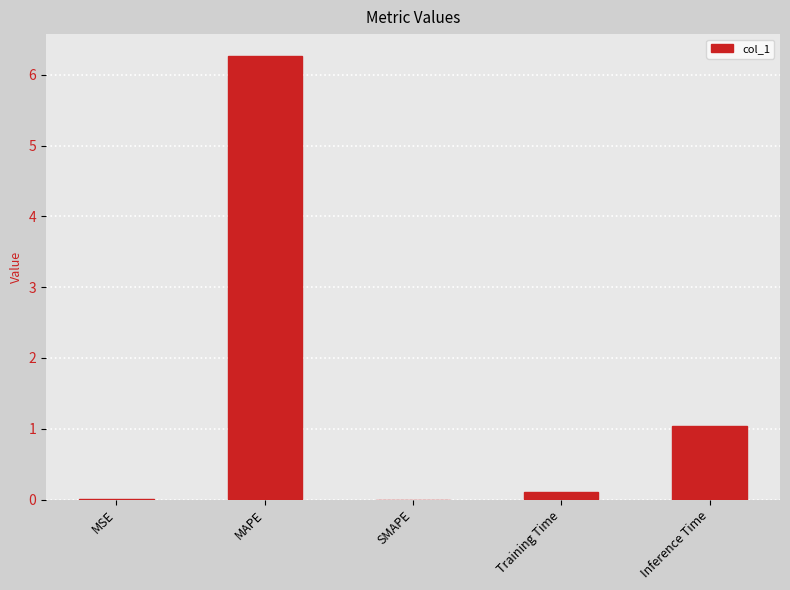

What is the sum of all values?

7.4